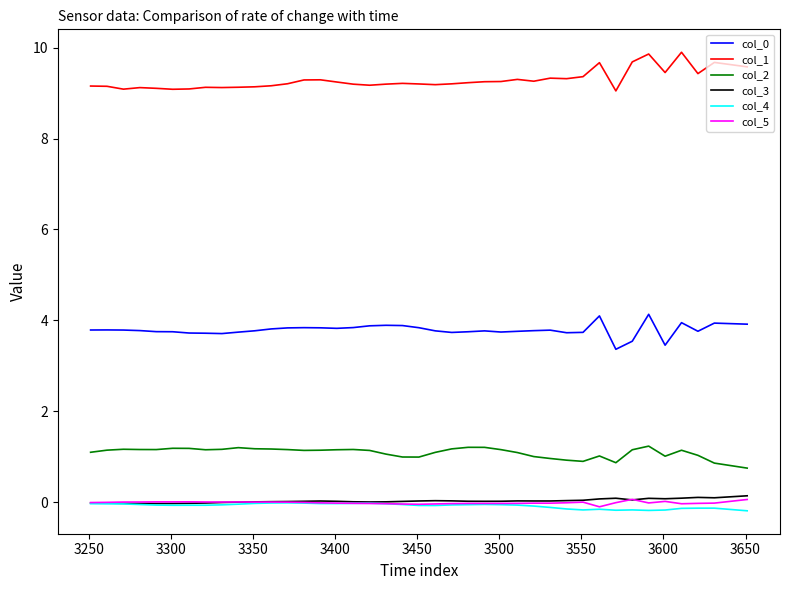

What is the lowest value of the col_0 series?

3.4